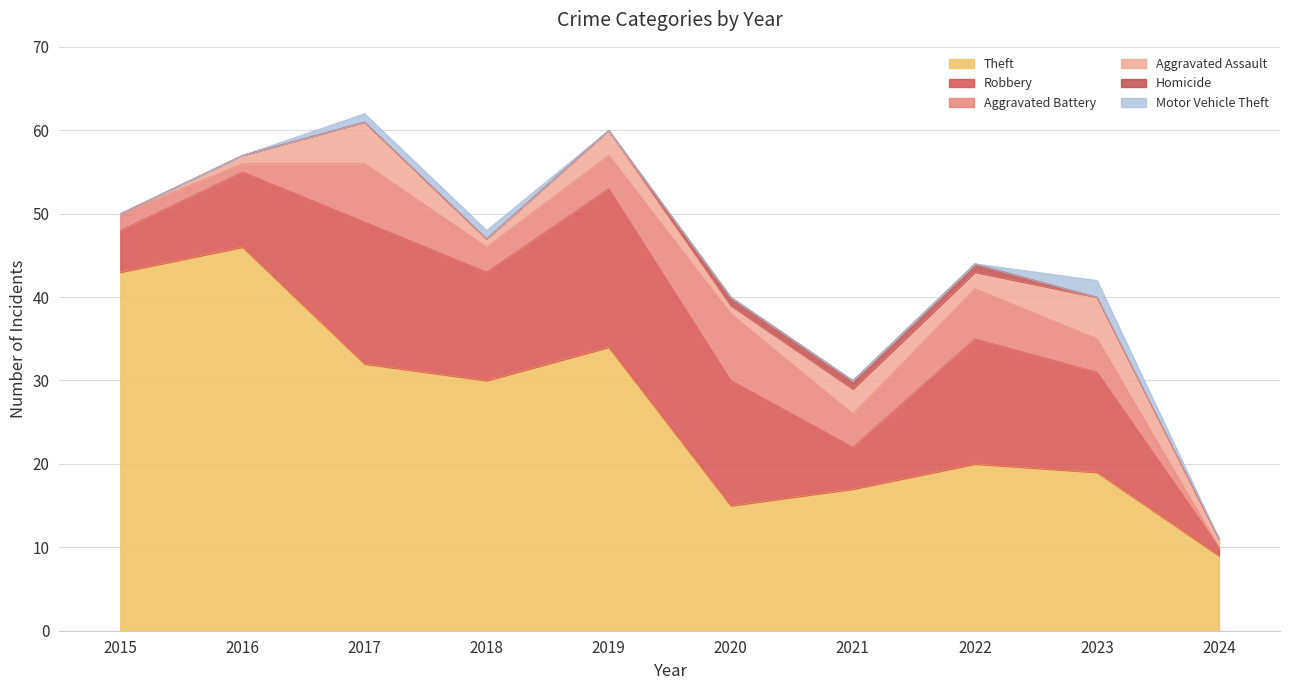

True or false: Theft has more than 0 points higher than both neighbors.

True